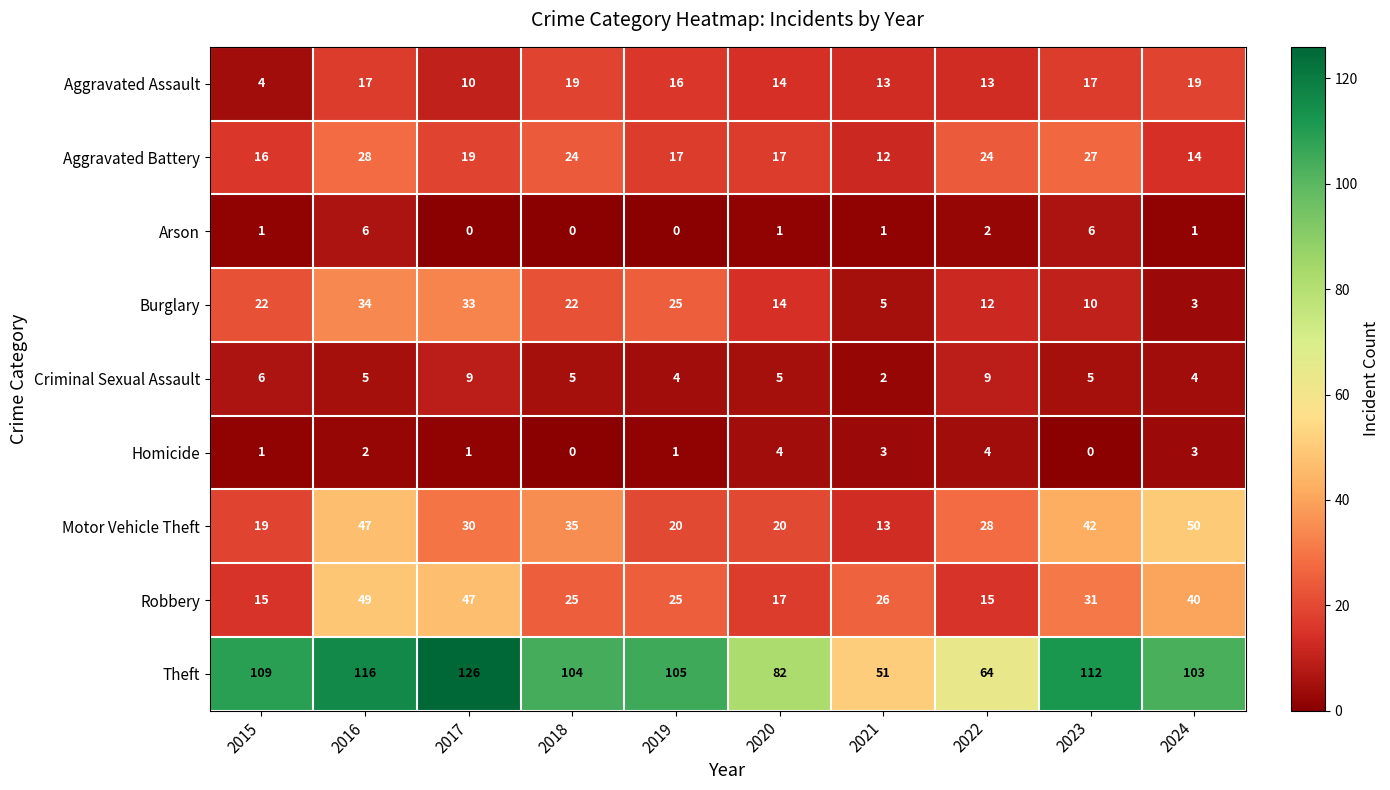

Which series has the widest spread of values?

Theft